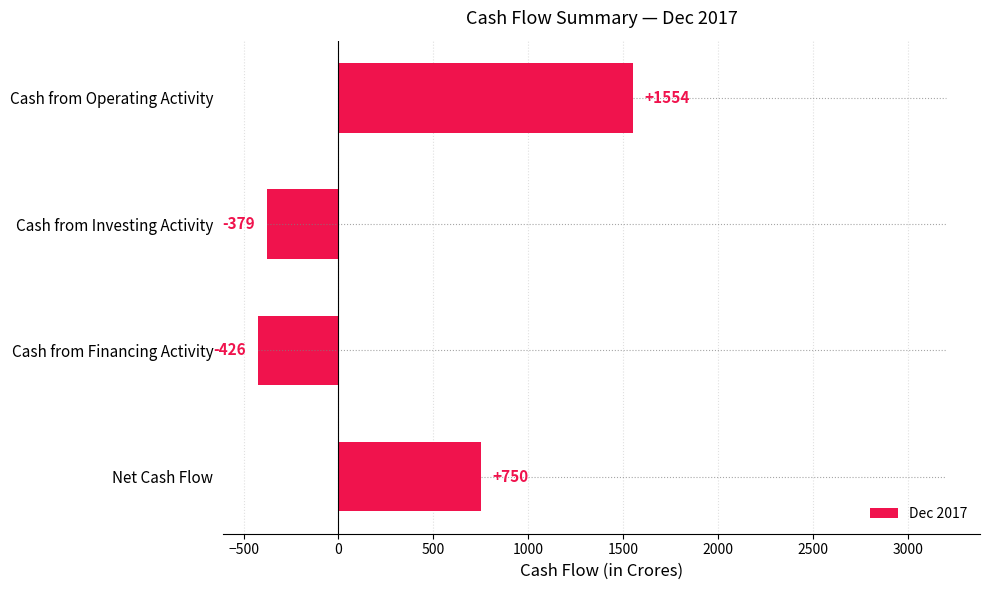

Reading bottom to top, list all the values displayed in this chart.

Net Cash Flow=750	Cash from Financing Activity=-426	Cash from Investing Activity=-379	Cash from Operating Activity=1554